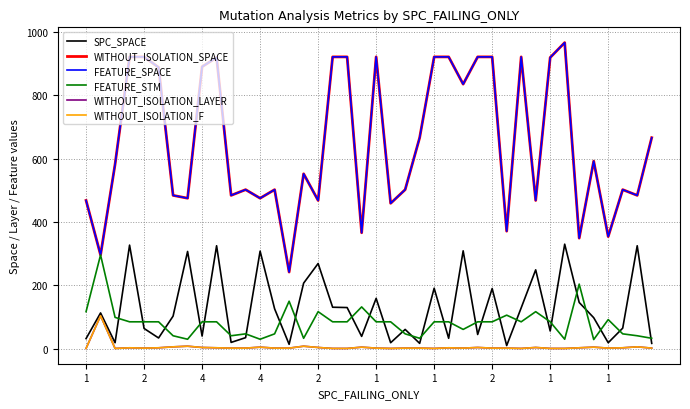

How many interior local valleys does the FEATURE_STM series have?

9